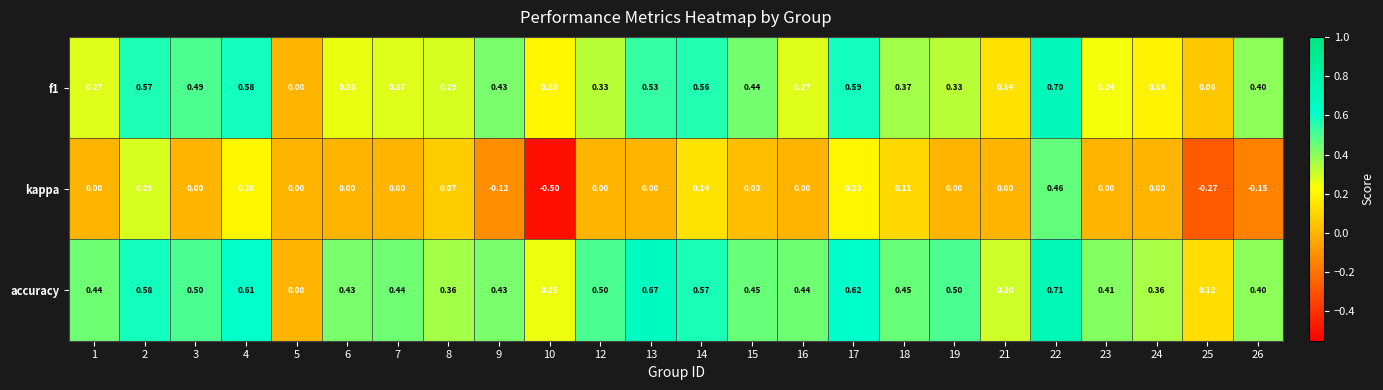

Which series has the largest range (max minus min)?

kappa